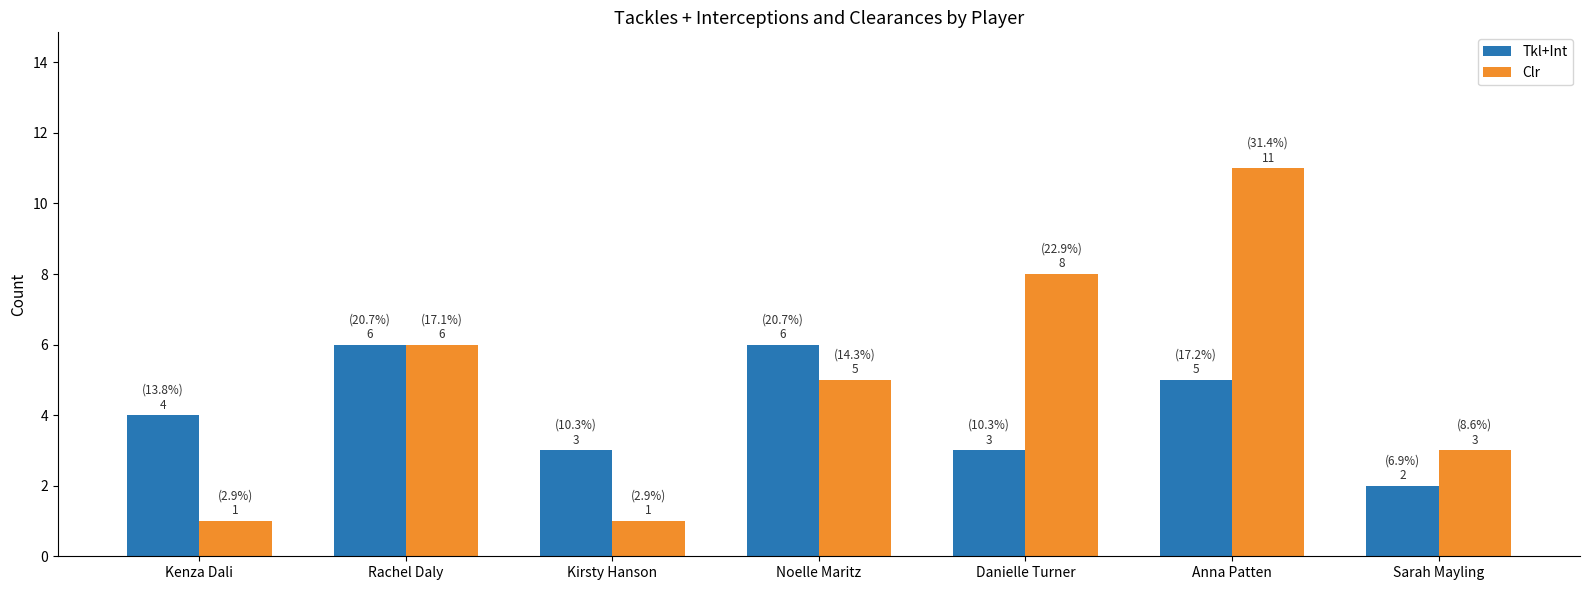

What is the sum of the Tkl+Int values at Noelle Maritz and Kenza Dali?

10